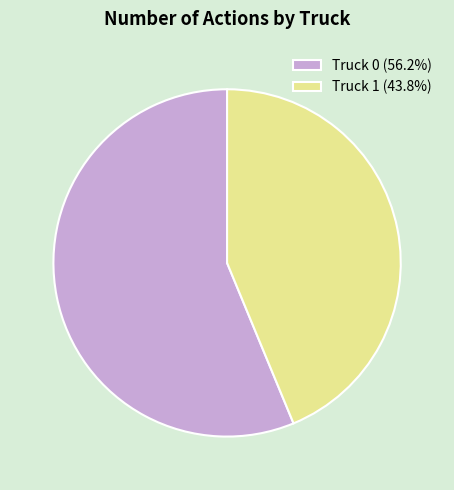

Which slice is the smallest?

Truck 1